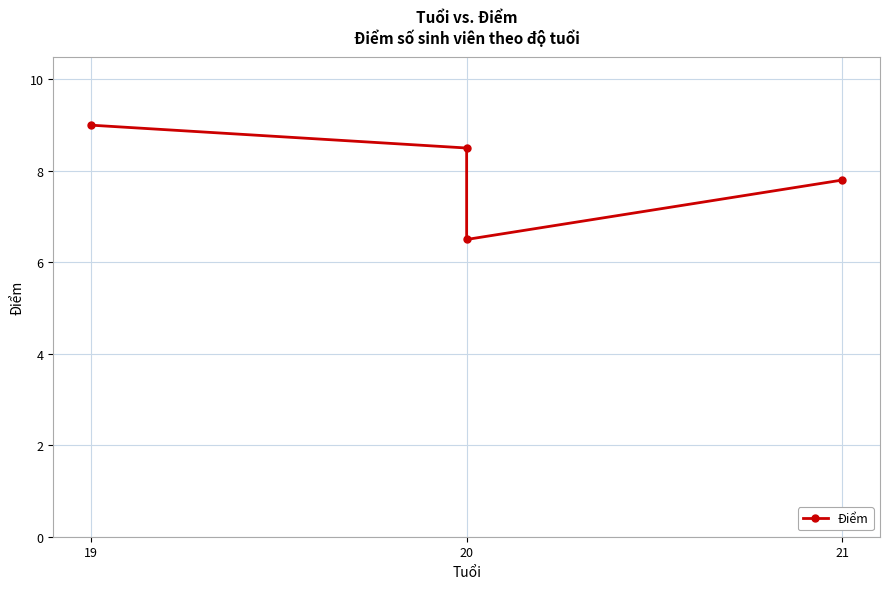

Count the values in the range 7 to 9.

3